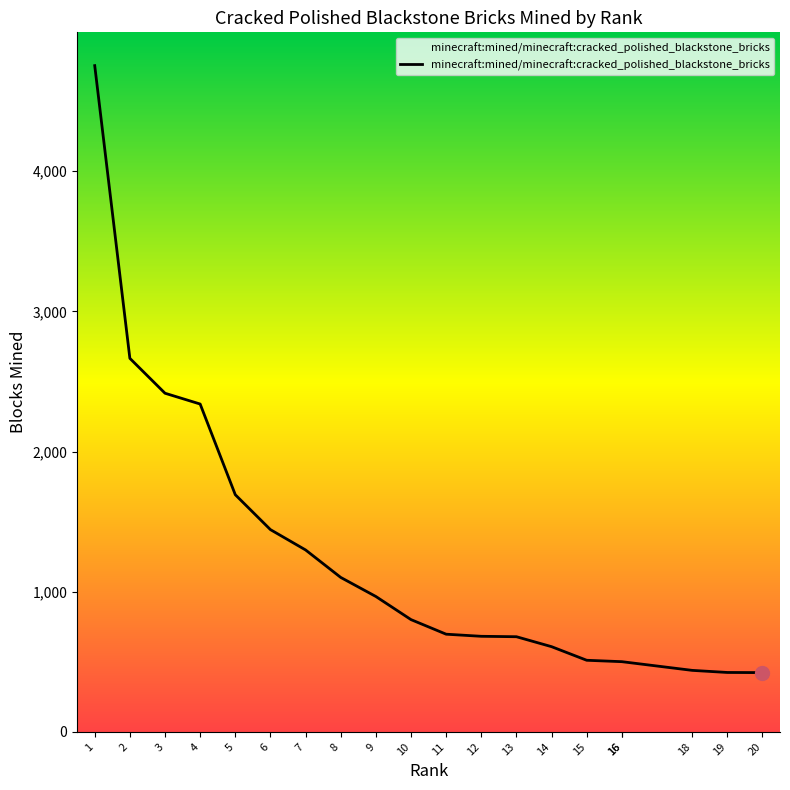

Which category has the lowest value across all series?

20